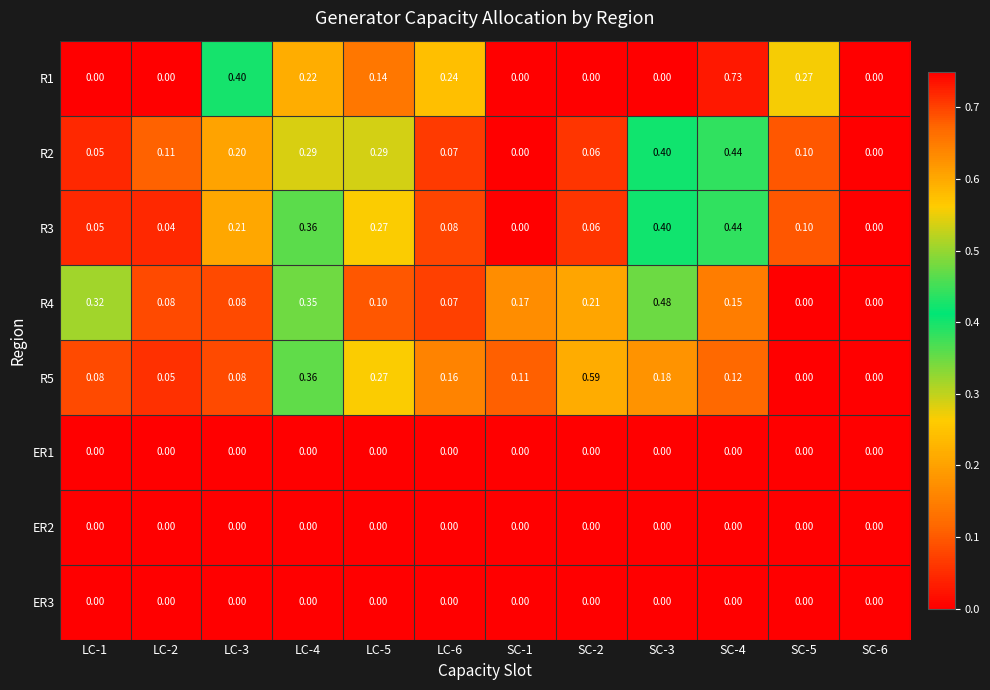

Is the value of R3 at SC-4 greater than the value of ER1 at LC-3?

Yes